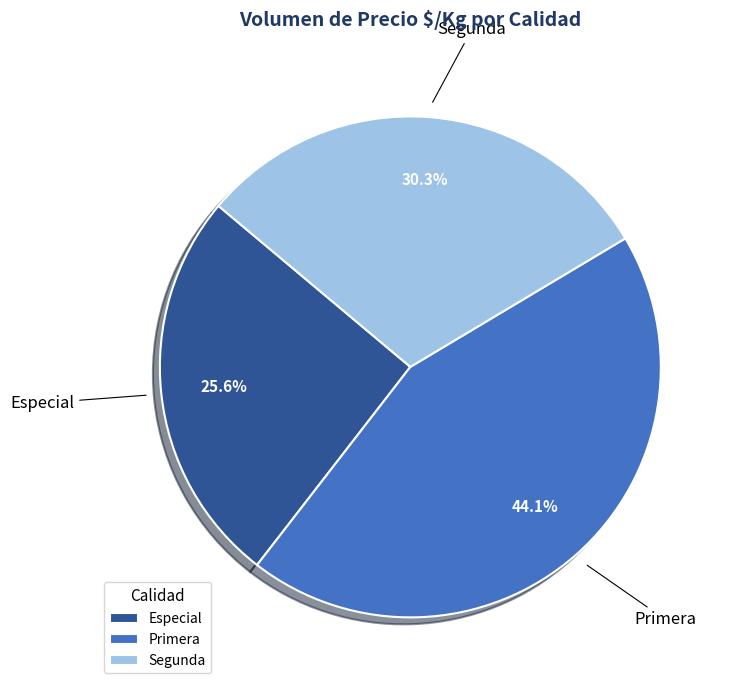

Count the number of slices in the pie.

3